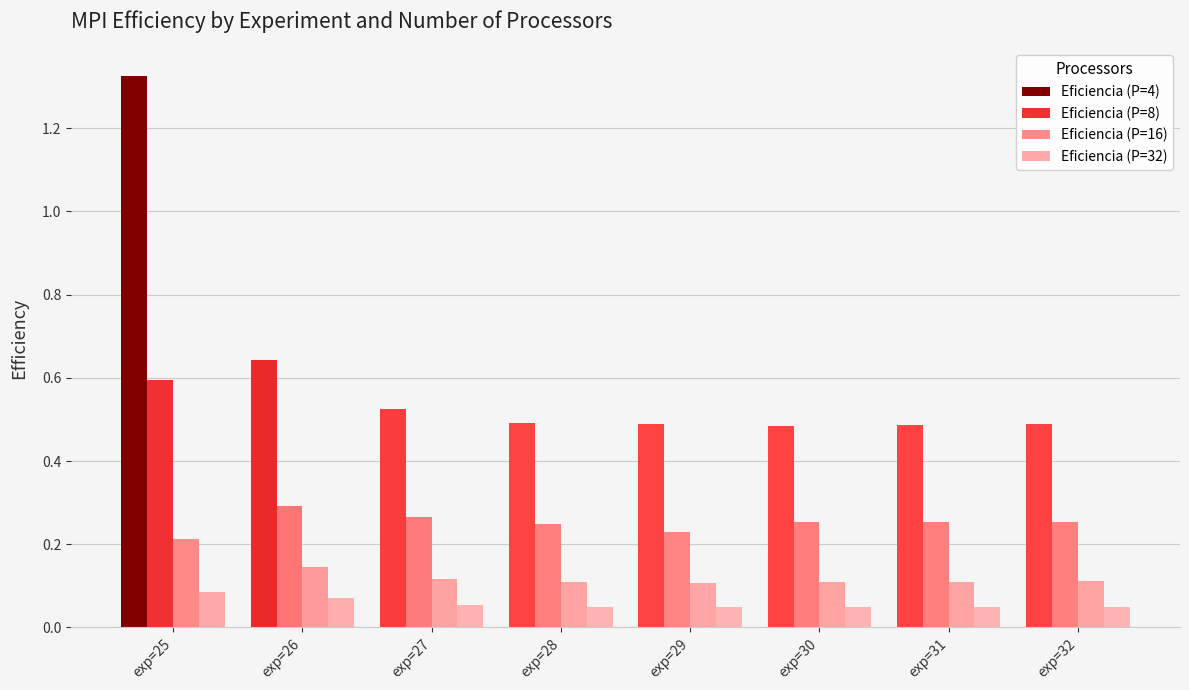

Count the Eficiencia (P=32) values in the range 0 to 1.

8